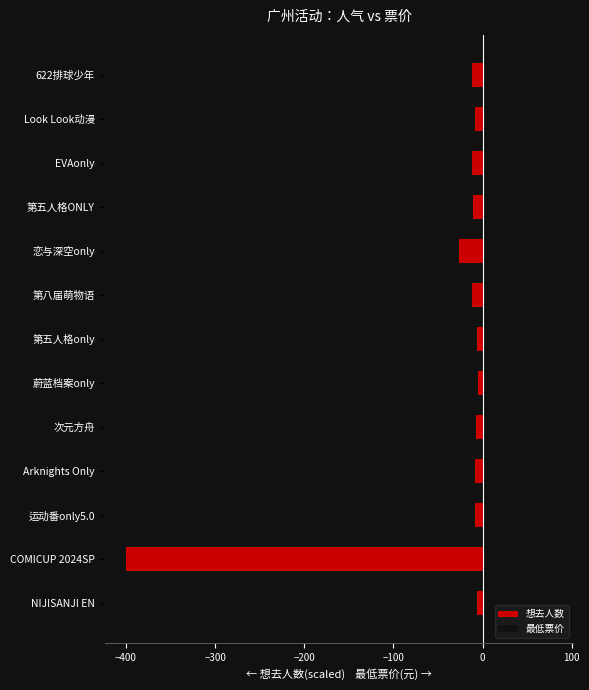

Are the bars grouped side by side (vs. stacked)?

Yes